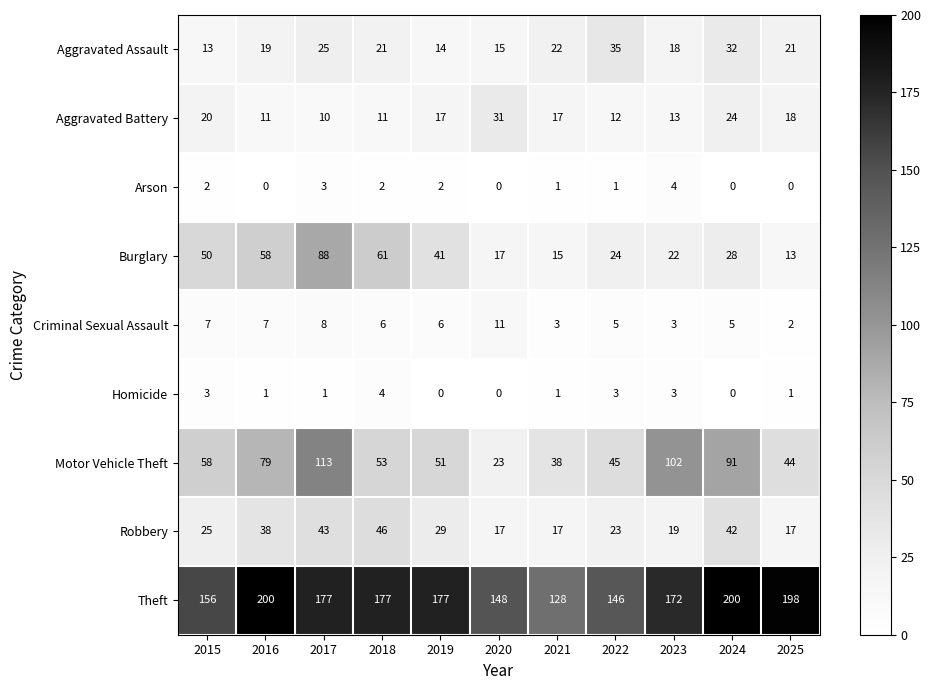

What is the sum of all Aggravated Assault values?

235